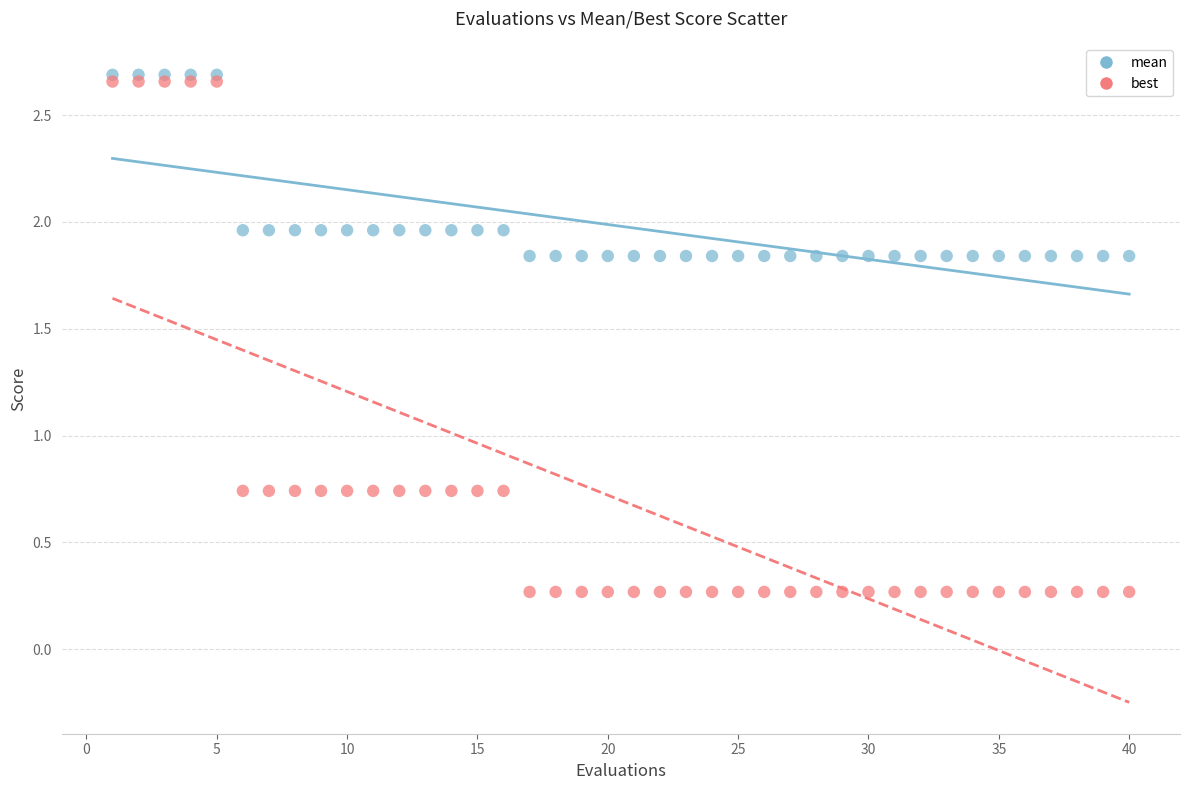

Which series reaches the maximum Y coordinate?

mean